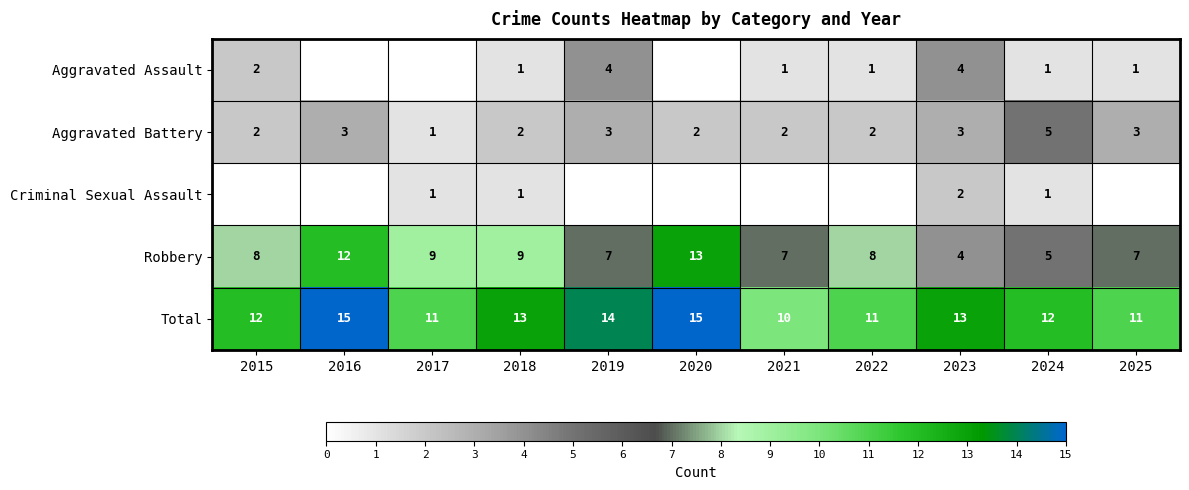

True or false: Robbery has a value of 11 at 2022.

False